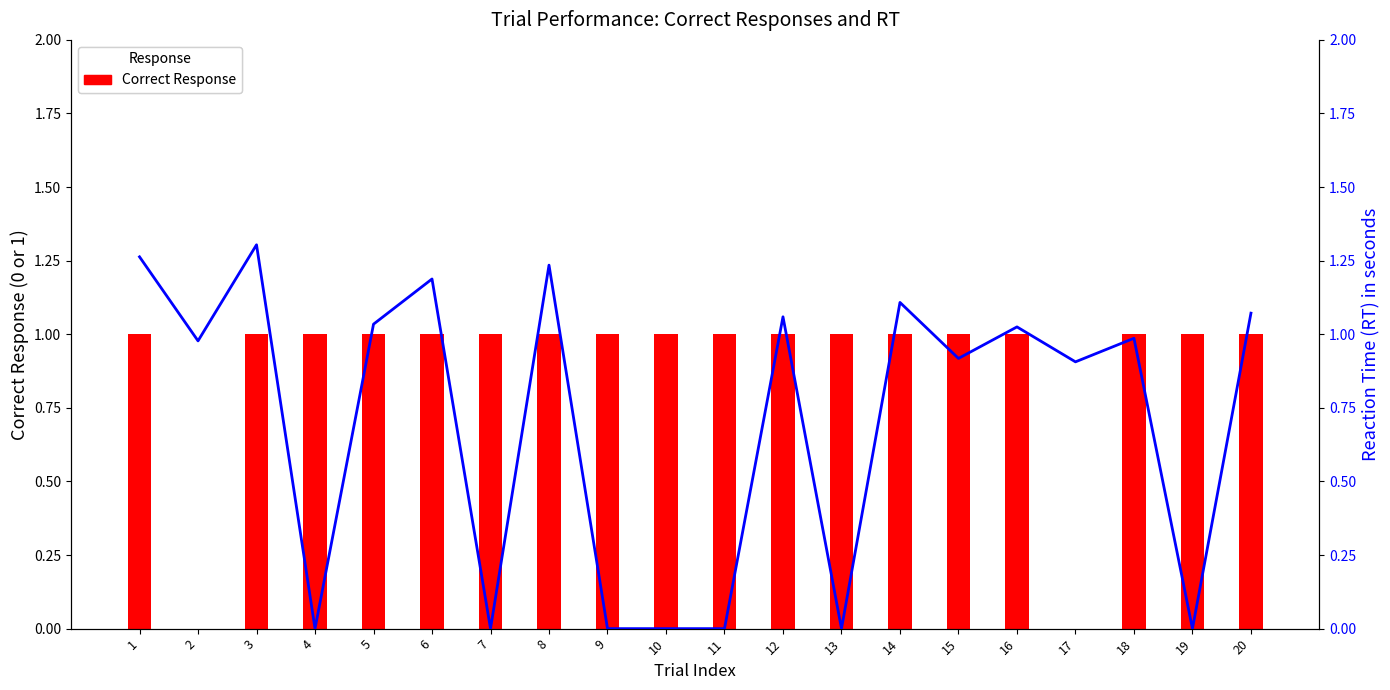

At how many categories does at least one series exceed 1?

9